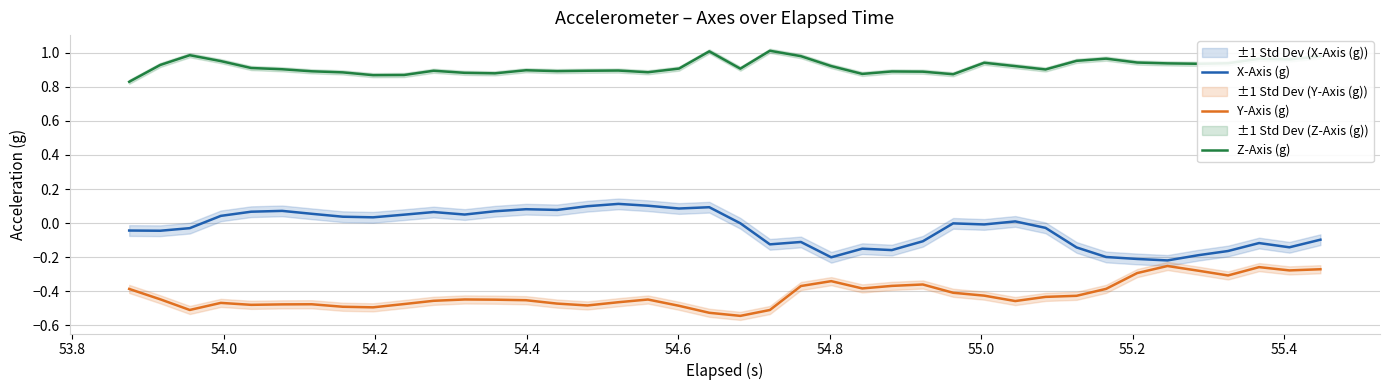

Reading right to left, what are all the values shown in this chart?

X-Axis (g): -0.1	-0.1	-0.1	-0.2	-0.2	-0.2	-0.2	-0.2	-0.1	-0.0	0.0	-0.0	-0.0	-0.1	-0.2	-0.1	-0.2	-0.1	-0.1	-0.0	0.1	0.1	0.1	0.1	0.1	0.1	0.1	0.1	0.1	0.1	0.0	0.0	0.0	0.1	0.1	0.1	0.0	-0.0	-0.0	-0.0
Y-Axis (g): -0.3	-0.3	-0.3	-0.3	-0.3	-0.3	-0.3	-0.4	-0.4	-0.4	-0.5	-0.4	-0.4	-0.4	-0.4	-0.4	-0.3	-0.4	-0.5	-0.5	-0.5	-0.5	-0.4	-0.5	-0.5	-0.5	-0.5	-0.4	-0.4	-0.5	-0.5	-0.5	-0.5	-0.5	-0.5	-0.5	-0.5	-0.5	-0.4	-0.4
Z-Axis (g): 1.0	1.0	1.0	0.9	0.9	0.9	0.9	1.0	1.0	0.9	0.9	0.9	0.9	0.9	0.9	0.9	0.9	1.0	1.0	0.9	1.0	0.9	0.9	0.9	0.9	0.9	0.9	0.9	0.9	0.9	0.9	0.9	0.9	0.9	0.9	0.9	1.0	1.0	0.9	0.8